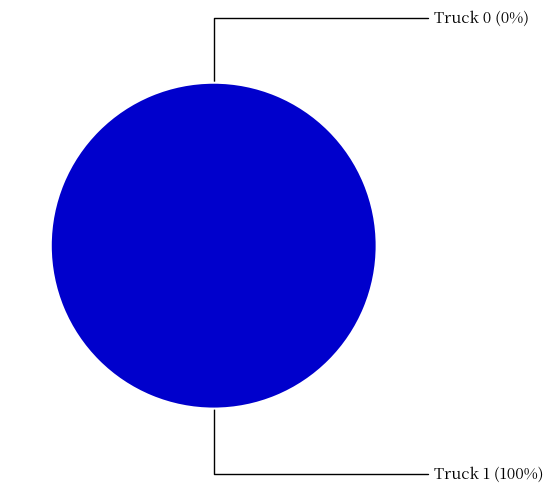

Combined, do Truck 0 and Truck 1 account for over 50%?

Yes